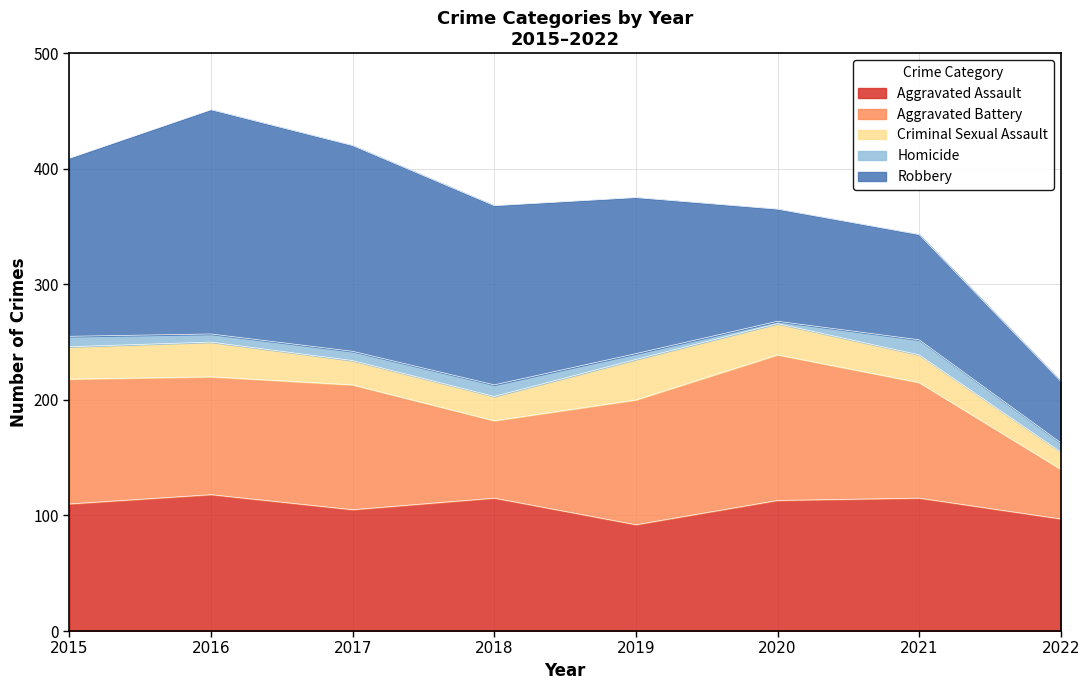

At which category does Robbery reach its first local peak?

2016